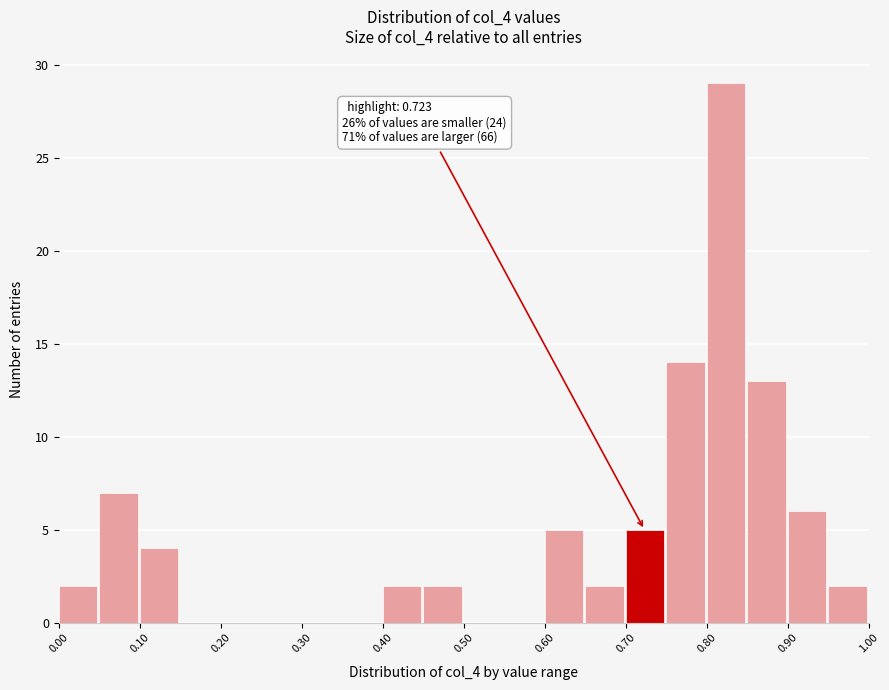

Which range on the x-axis has the tallest bar?

0.80 to 0.85